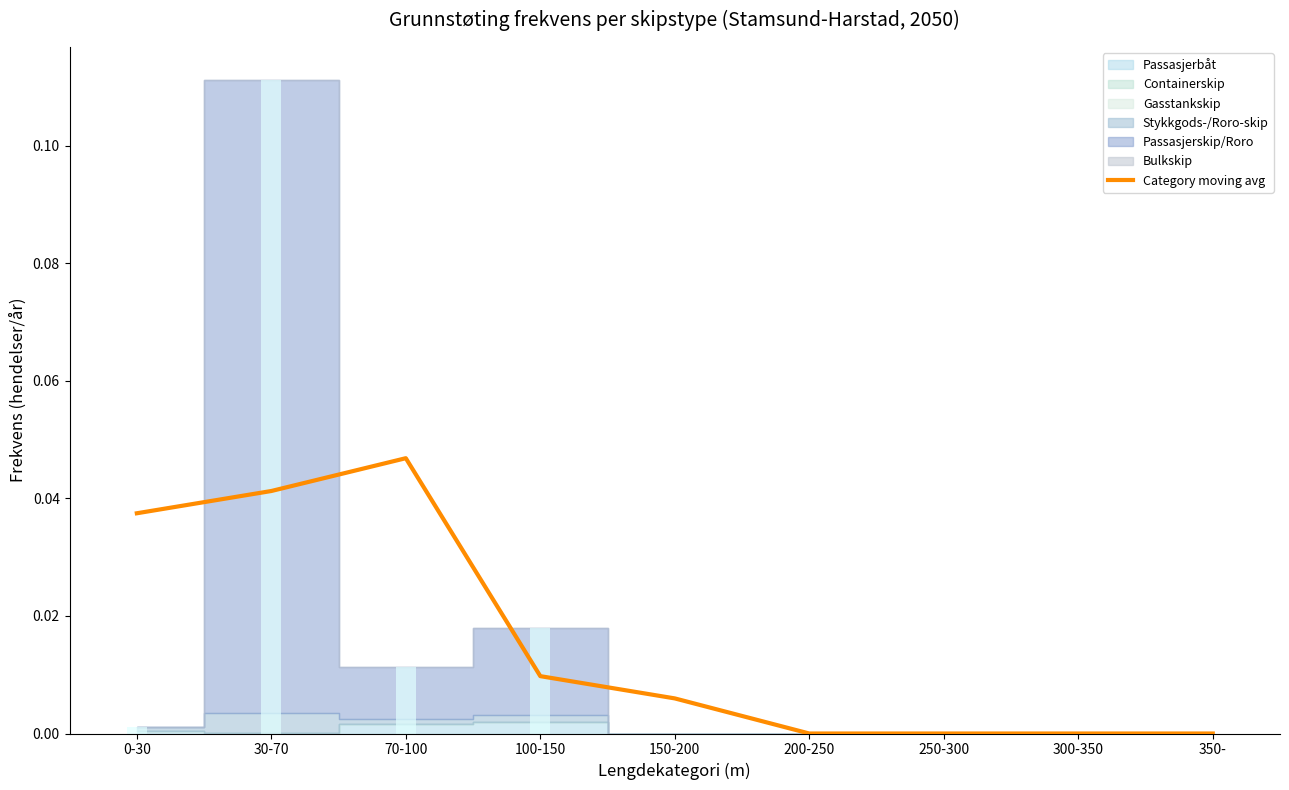

What position from the right is 30-70?

8